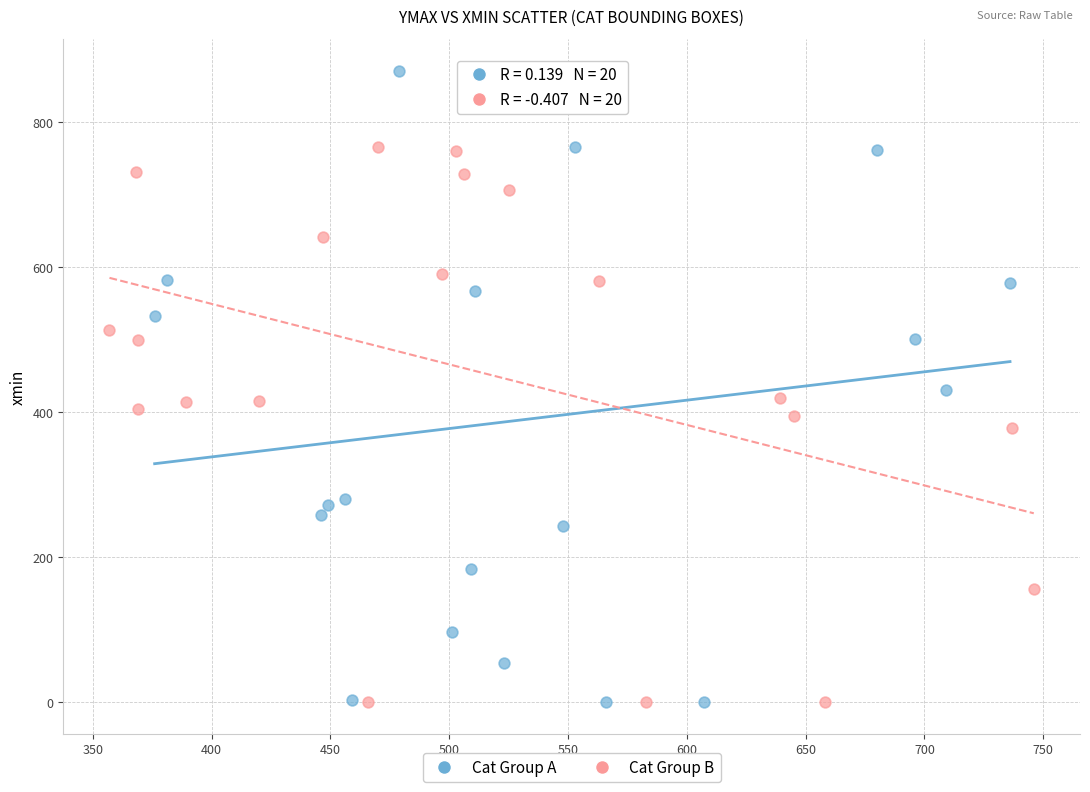

Which series contains the highest Y value?

Cat Group A